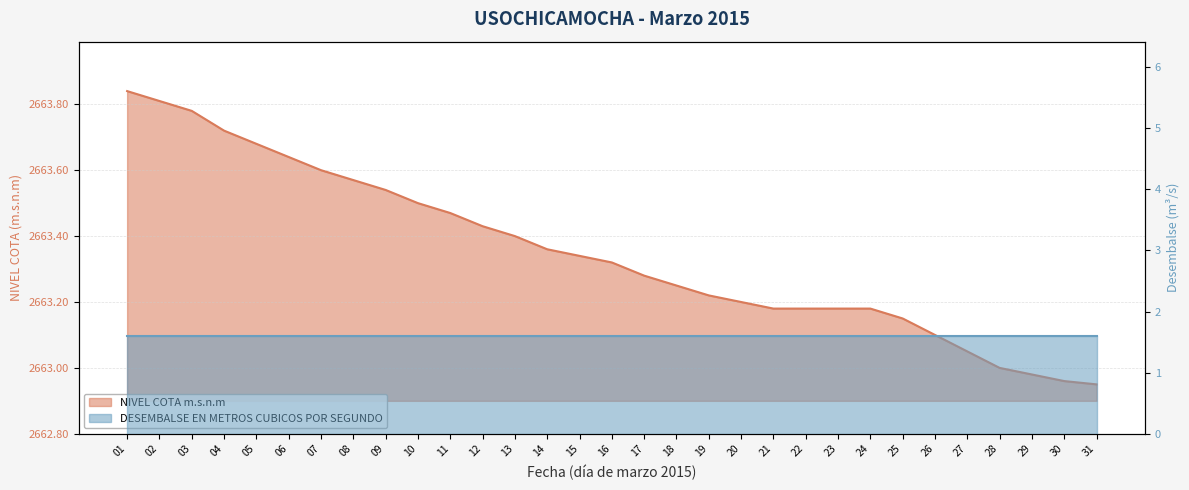

What is the value of the 23rd point from the left?

2663.2